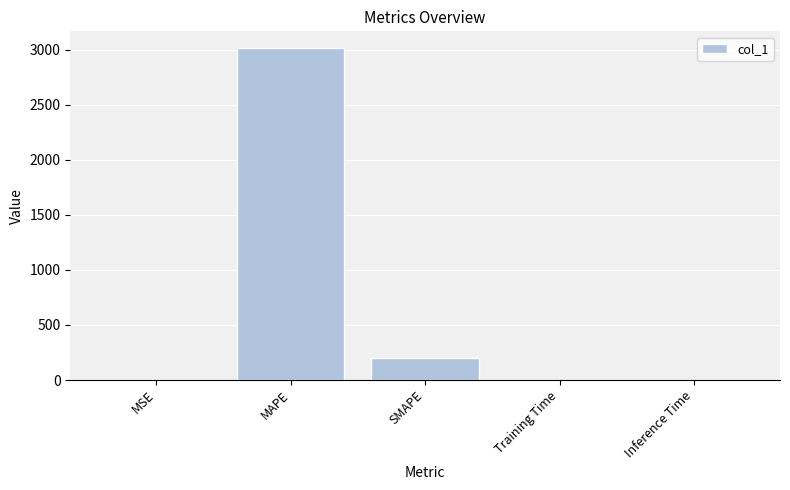

Which label corresponds to the largest value in the chart?

MAPE